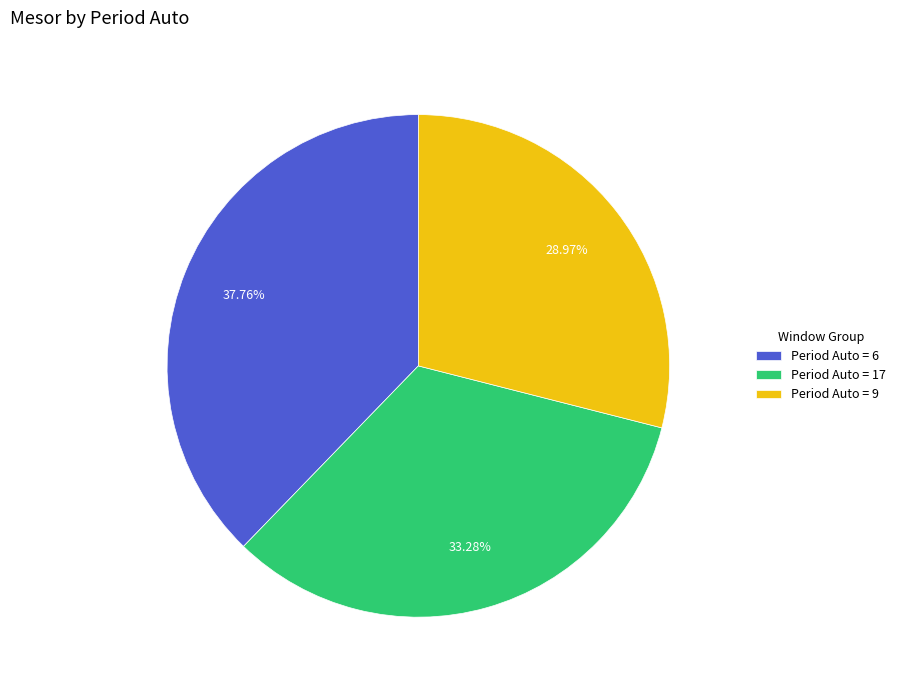

Is there any slice that represents more than half of the pie?

No